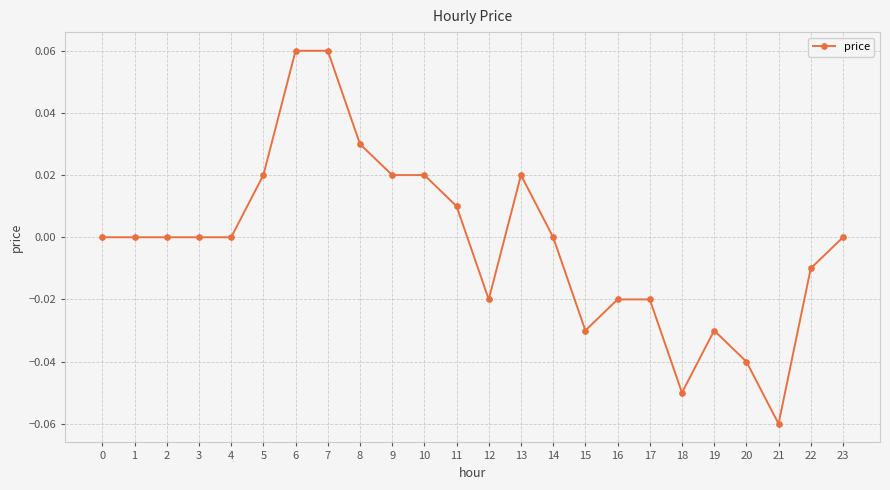

True or false: the data shows 0.0 at 9.

True